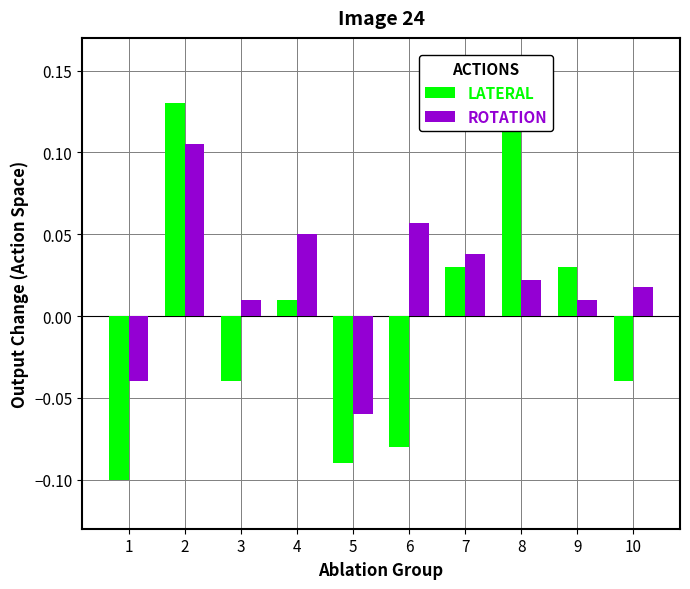

At which category is the sum across all series the highest?

2